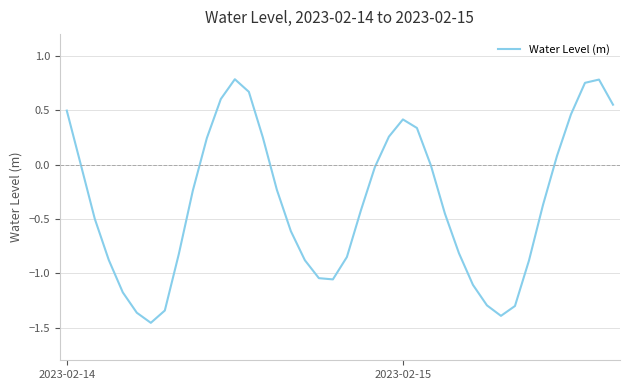

What is the difference between the maximum and minimum values?

2.2